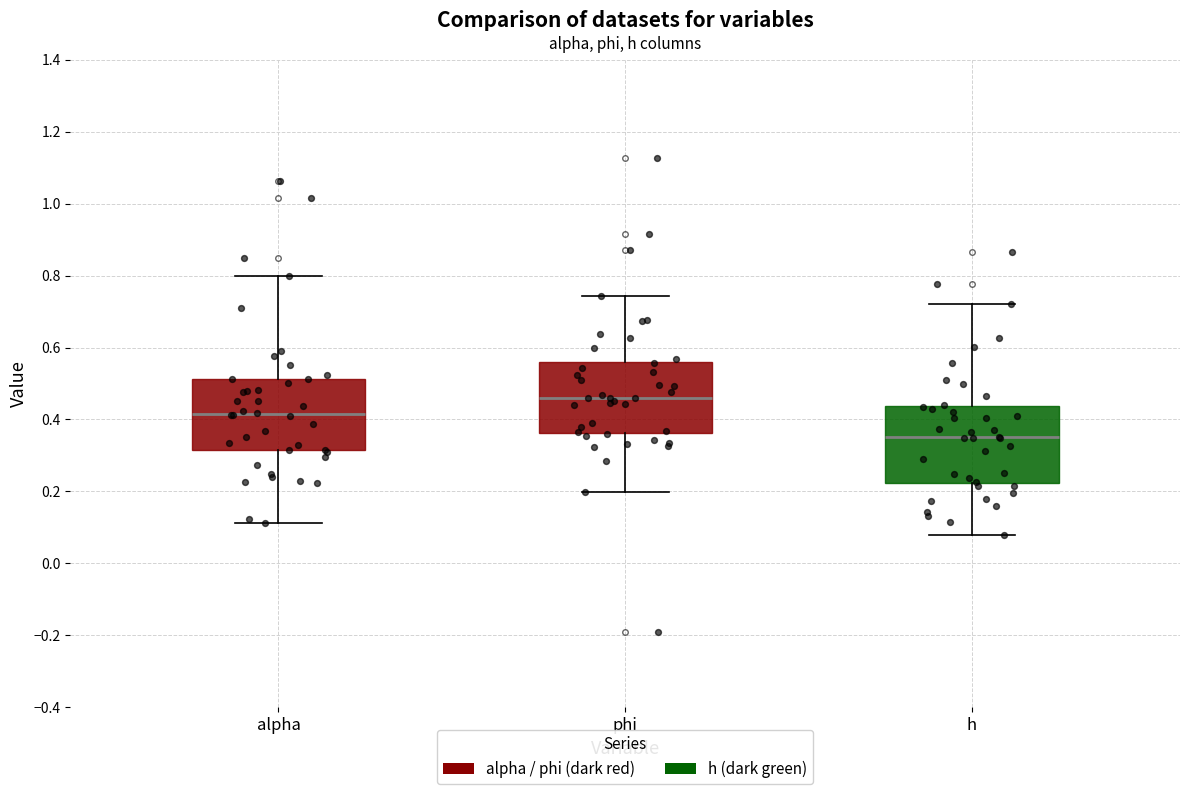

Reading left to right, read every box against the y-axis: the position of its median line, the range the box covers, and the ends of its whiskers. The values are not printed on the chart, so give them approximately, as read against the axis.

alpha: median 0.42, box 0.32 to 0.52, whiskers 0.12 to 0.80
phi: median 0.46, box 0.36 to 0.56, whiskers 0.20 to 0.74
h: median 0.36, box 0.22 to 0.44, whiskers 0.08 to 0.72